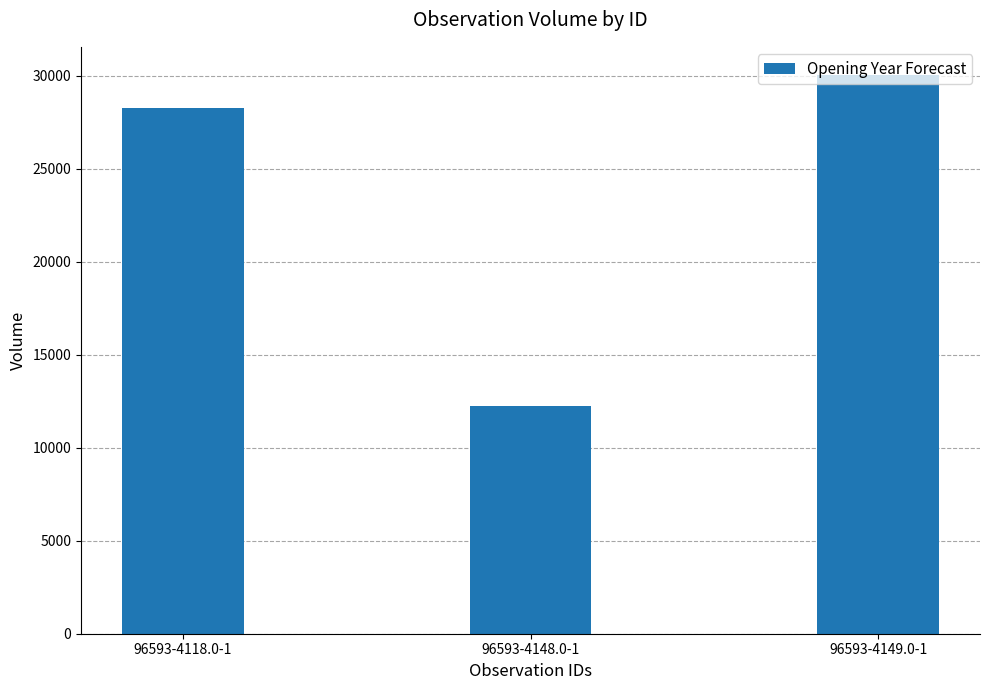

Which category has the lowest value across all series?

96593-4148.0-1